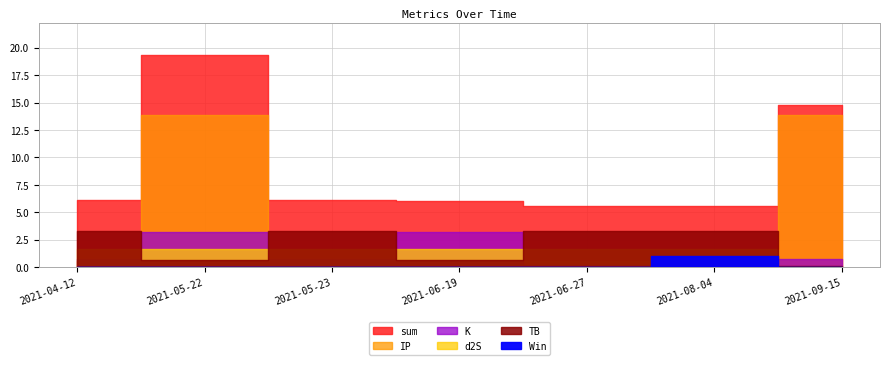

The IP series shows 13.9 at 2021-05-22. True or false?

True